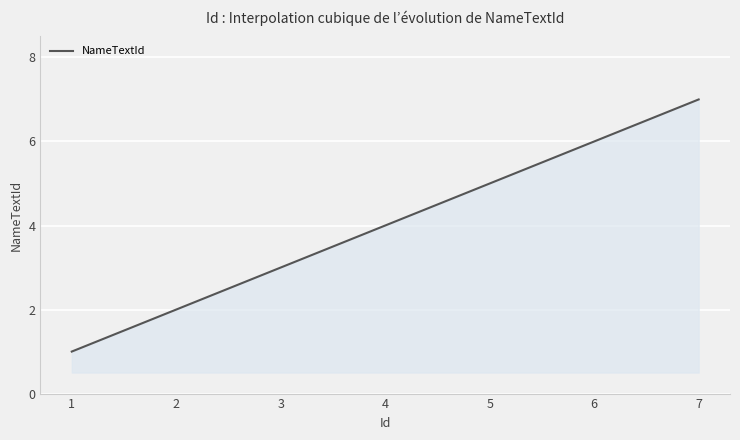

What is the smallest value displayed?

1.0